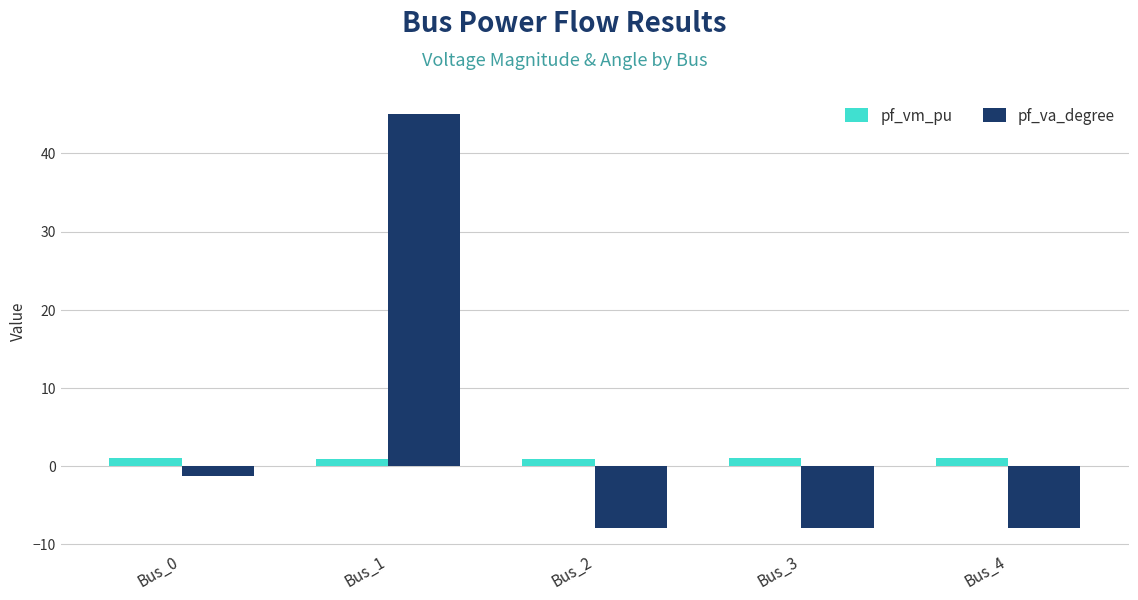

What is the difference between the second highest and second lowest values in the pf_va_degree series?

6.7